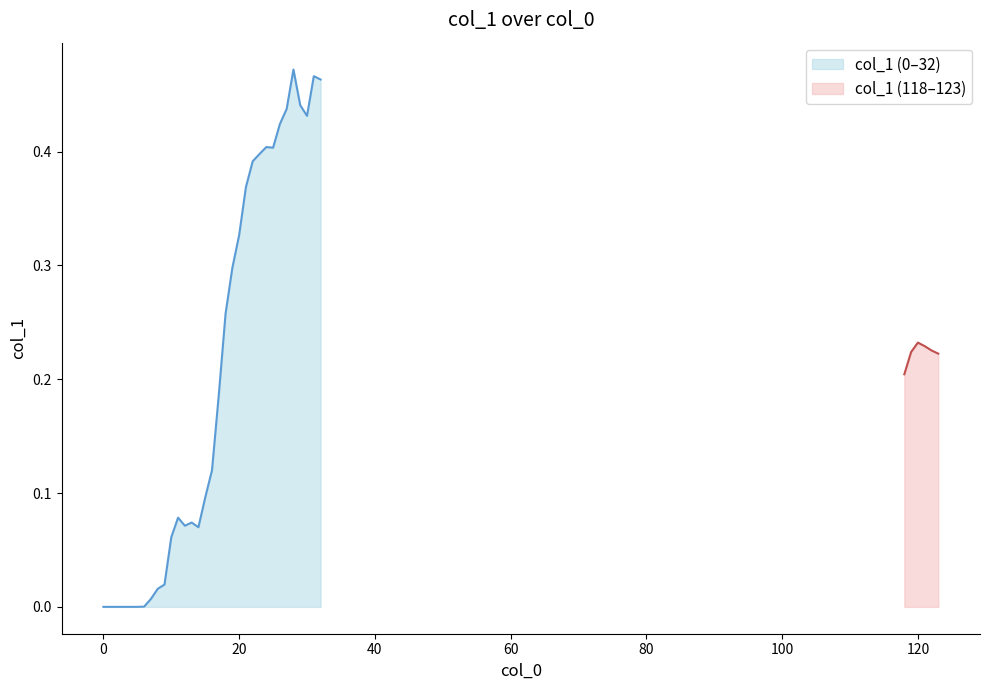

Where is the first local minimum?

12